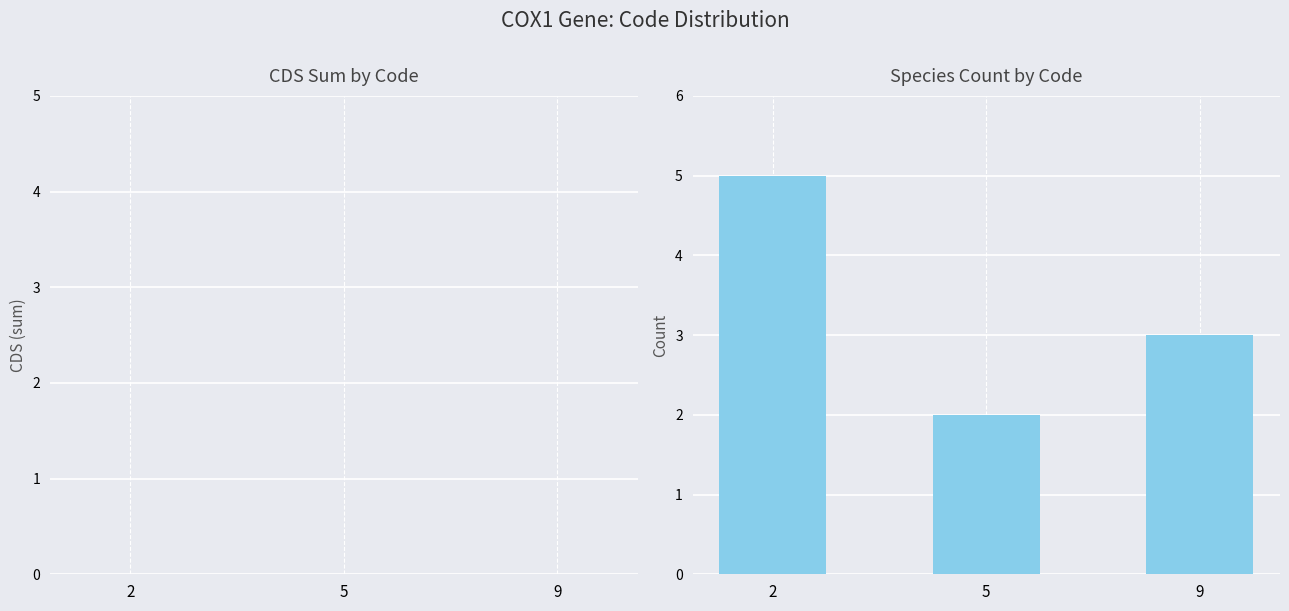

True or false: the data shows 2 at 2.

False